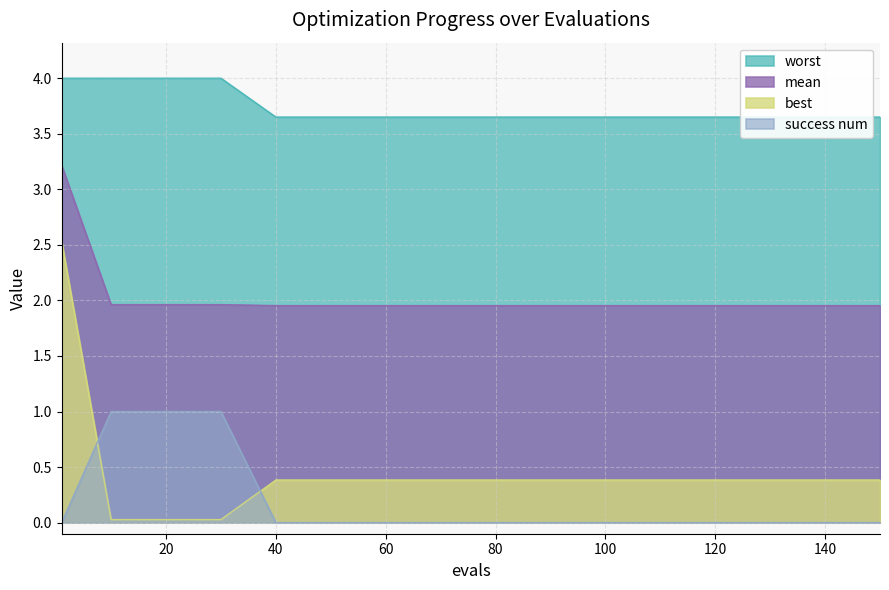

What is the average value of the mean series?

2.0